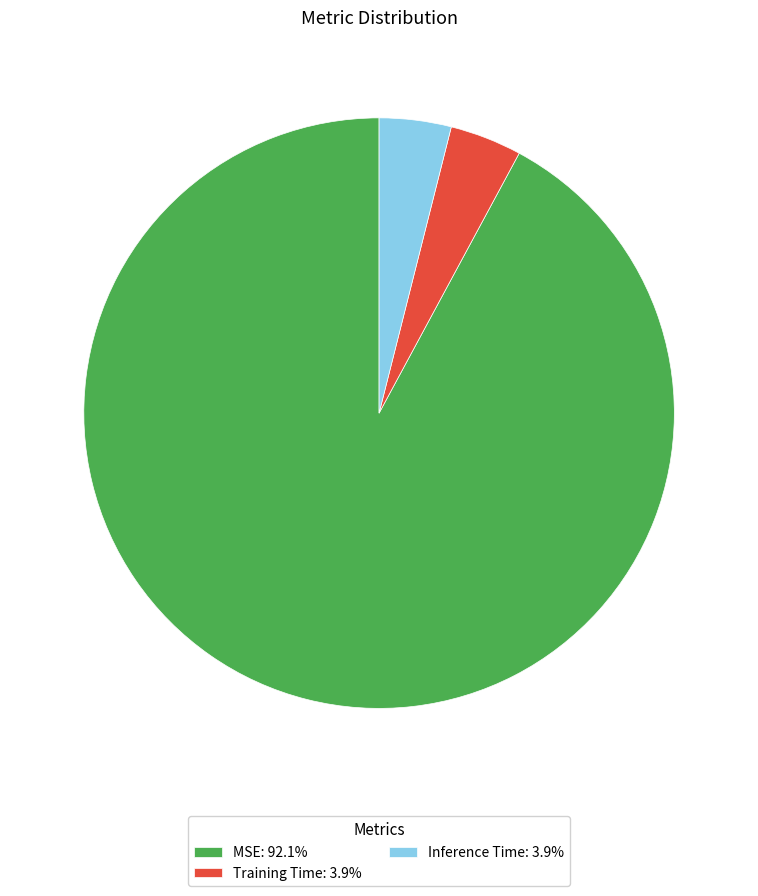

Does MSE: 92.1% represent more than half of the total?

Yes